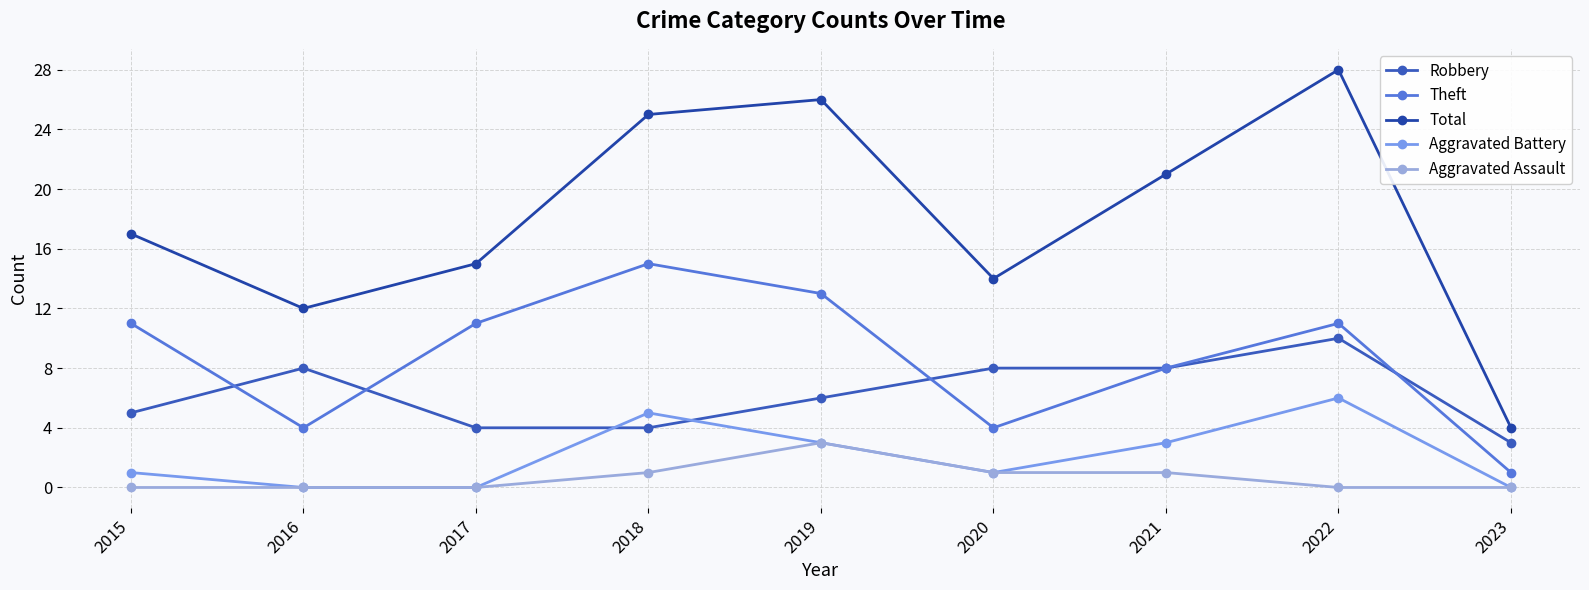

List the labels in order of Robbery value, smallest first.

2023, 2017, 2018, 2015, 2019, 2016, 2020, 2021, 2022